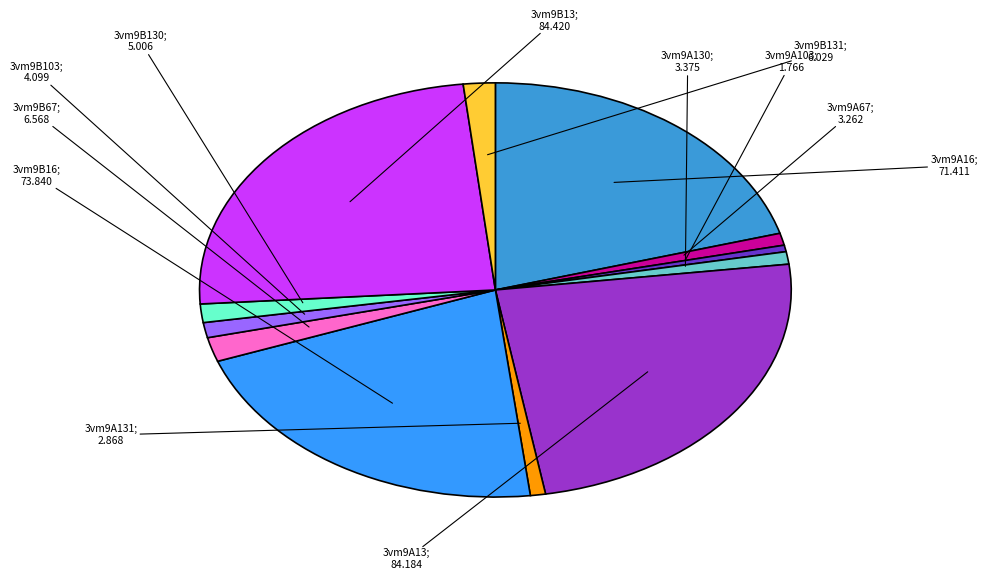

Rank the categories by value from lowest to highest.

3vm9A103, 3vm9A131, 3vm9A67, 3vm9A130, 3vm9B103, 3vm9B130, 3vm9B131, 3vm9B67, 3vm9A16, 3vm9B16, 3vm9A13, 3vm9B13